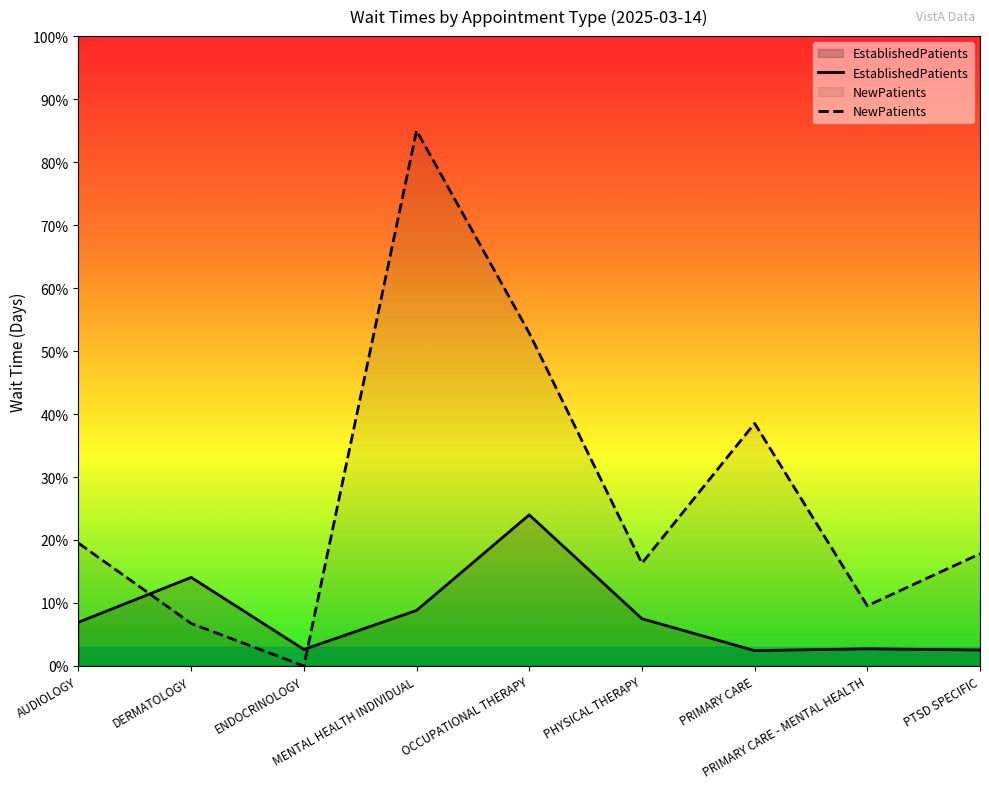

Which series ends up on top after the final intersection of NewPatients and EstablishedPatients?

NewPatients